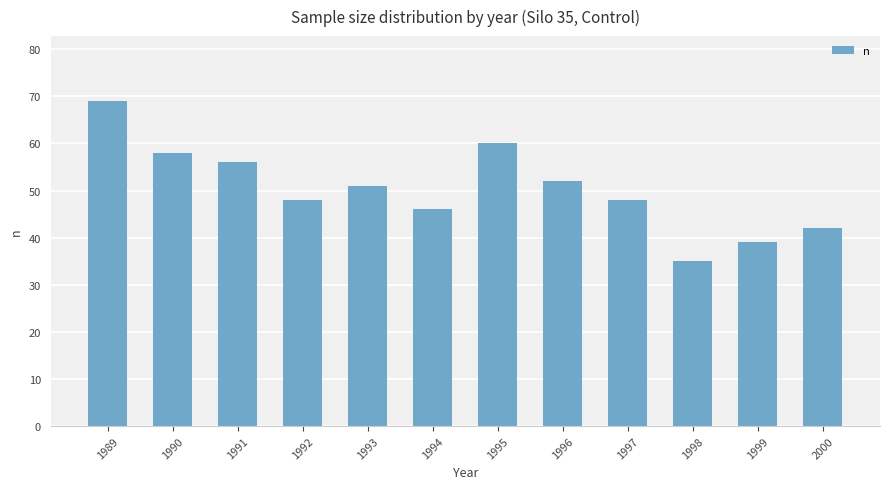

Where does the data first go above 51?

1989